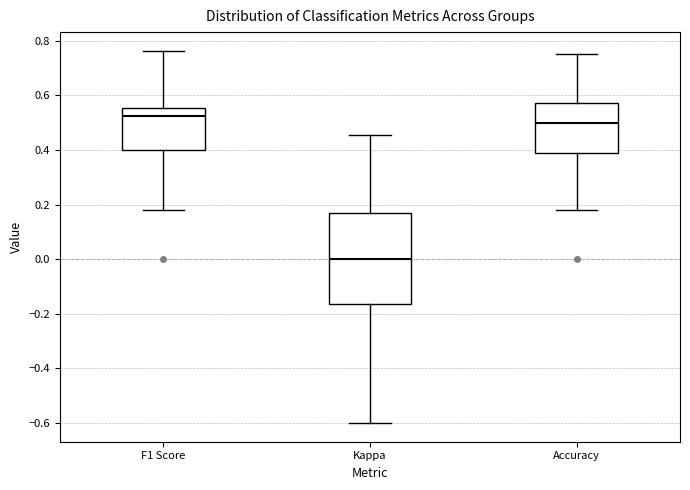

Which box's median line is the highest?

F1 Score